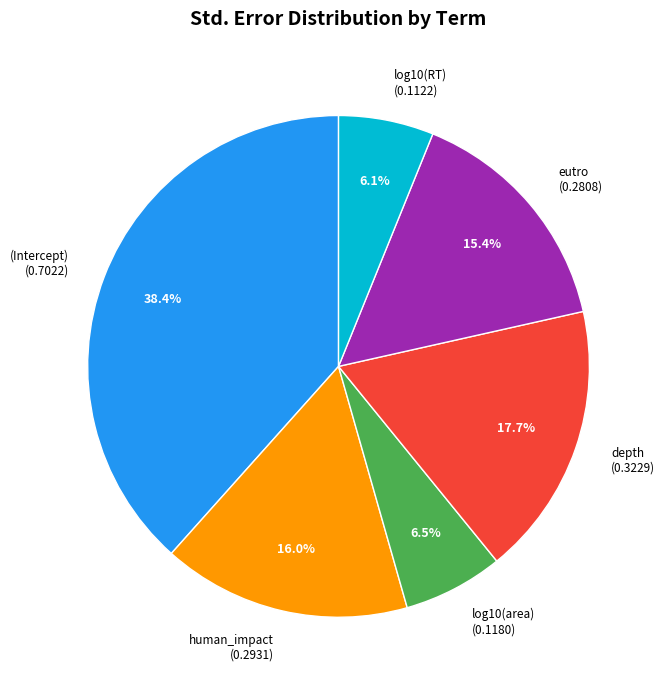

Is there any slice that represents more than half of the pie?

No